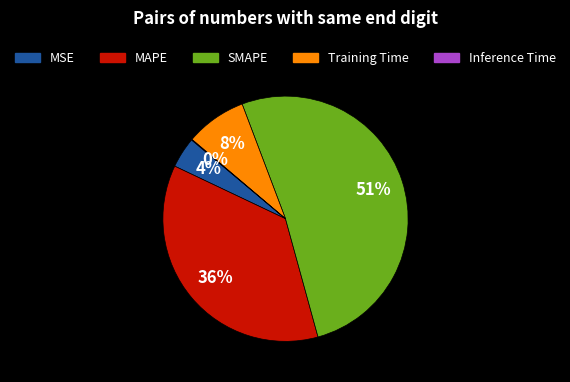

What is the majority slice?

SMAPE